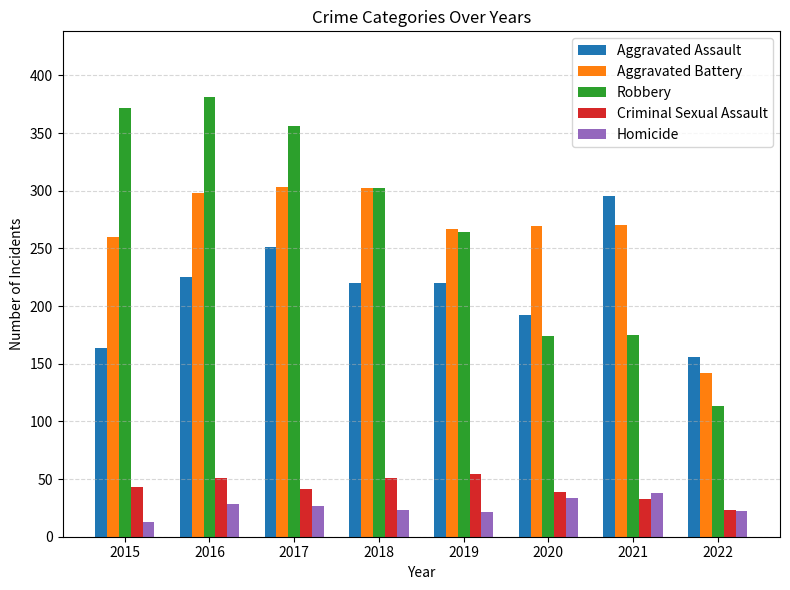

What is the difference between the maximum and minimum values in the Robbery series?

268